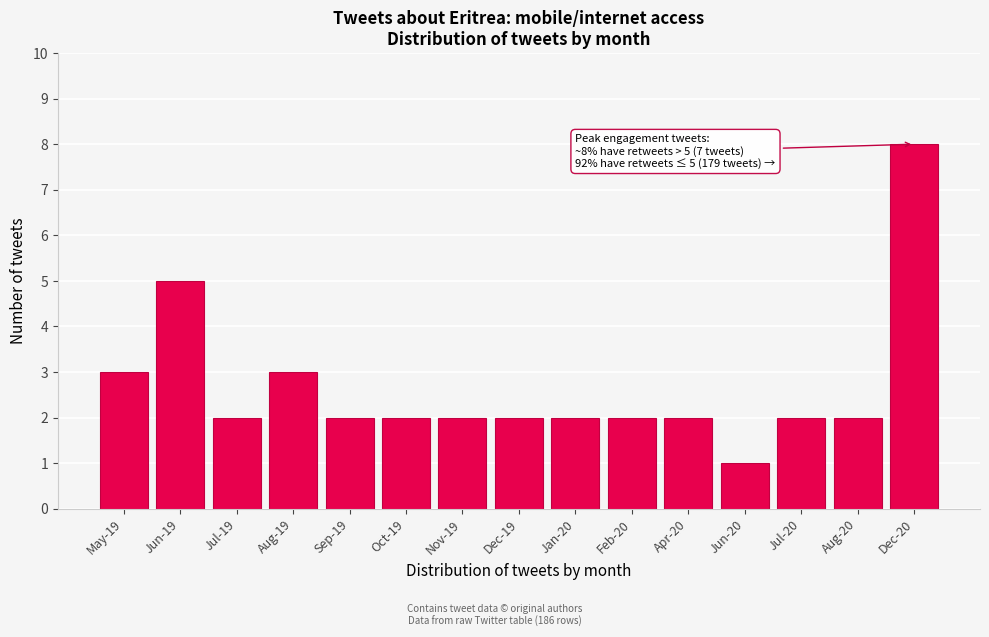

Reading left to right, what are all the values shown in this chart?

3	5	2	3	2	2	2	2	2	2	2	1	2	2	8